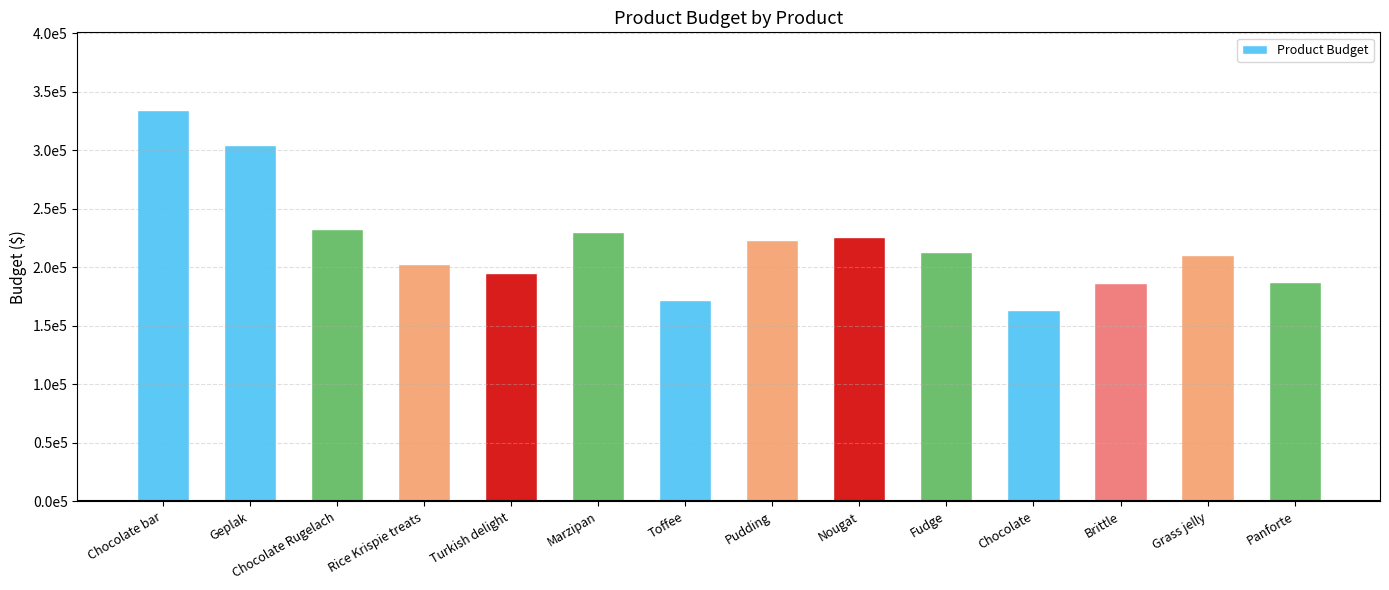

Rank the categories by value from highest to lowest.

Chocolate bar, Geplak, Chocolate Rugelach, Marzipan, Nougat, Pudding, Fudge, Grass jelly, Rice Krispie treats, Turkish delight, Panforte, Brittle, Toffee, Chocolate